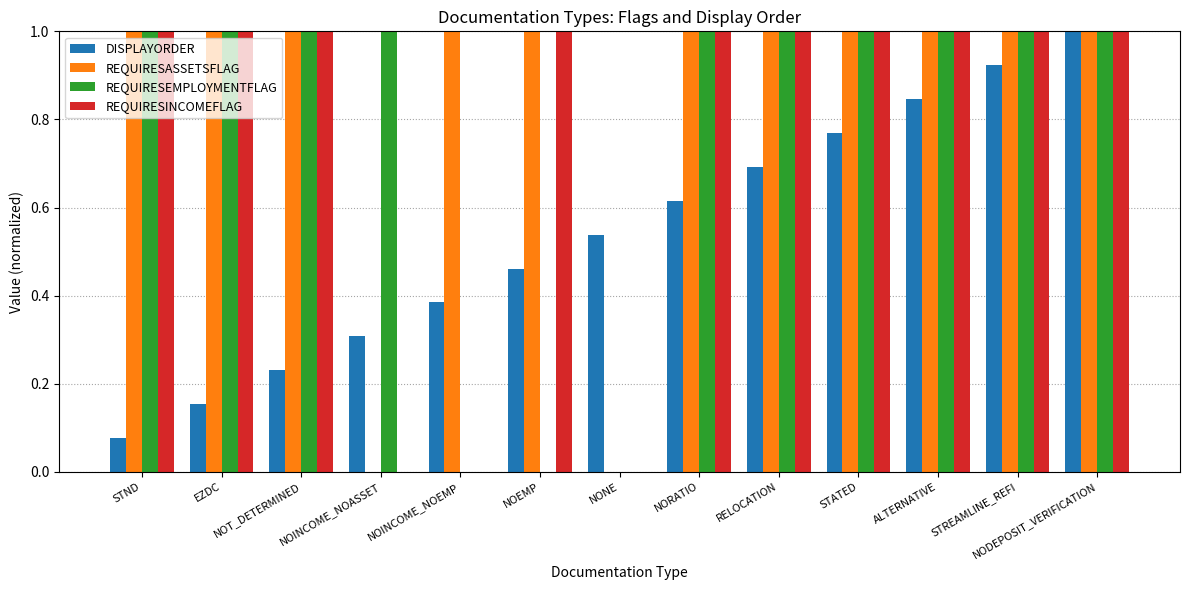

At which label is DISPLAYORDER closest to 0?

STND